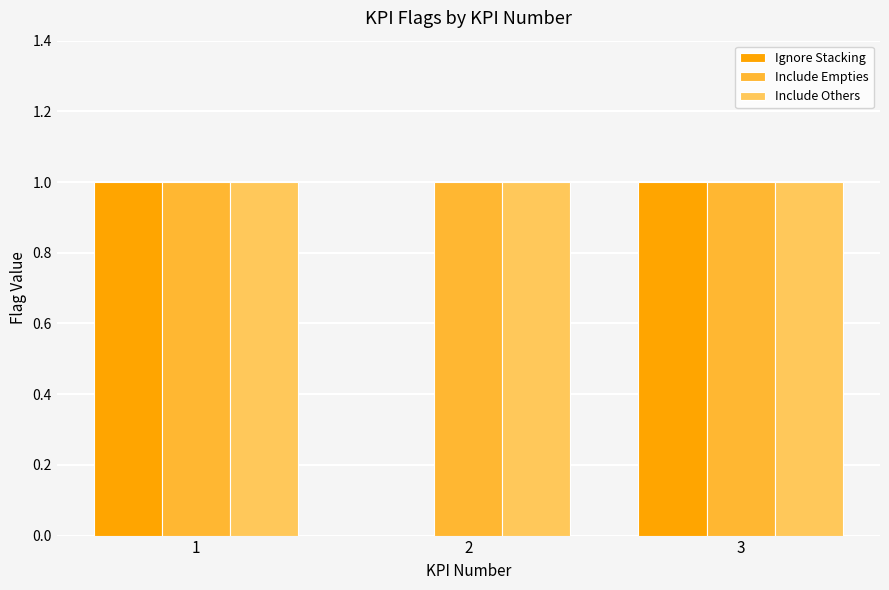

True or false: Include Empties has a value of 0 at 1.

False